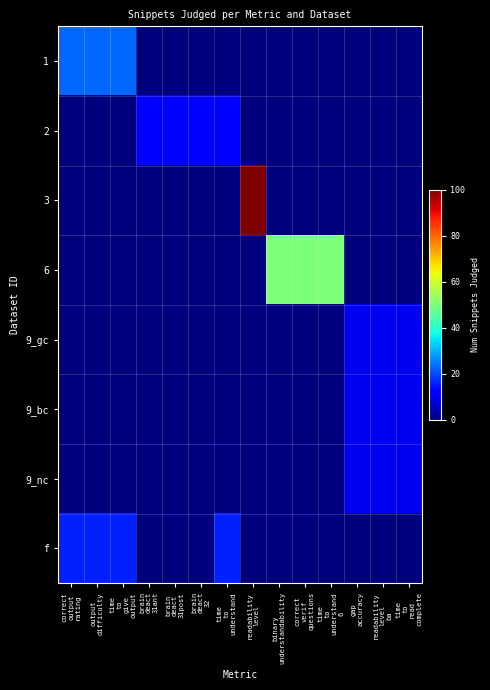

Which has a higher value, gap
accuracy or brain
deact
31ant?

gap
accuracy